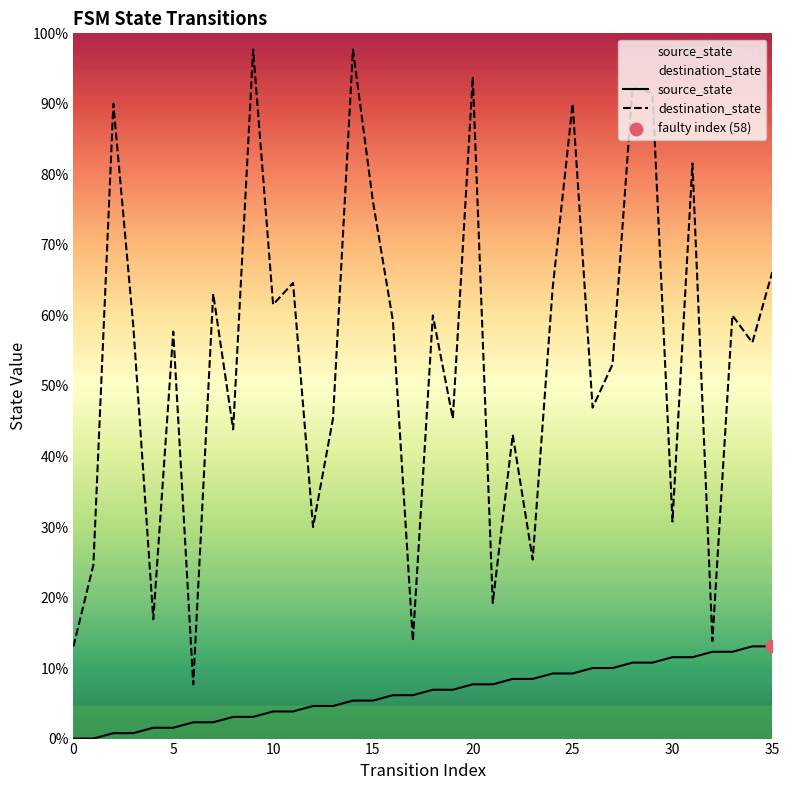

Which series contains the highest Y value?

destination_state